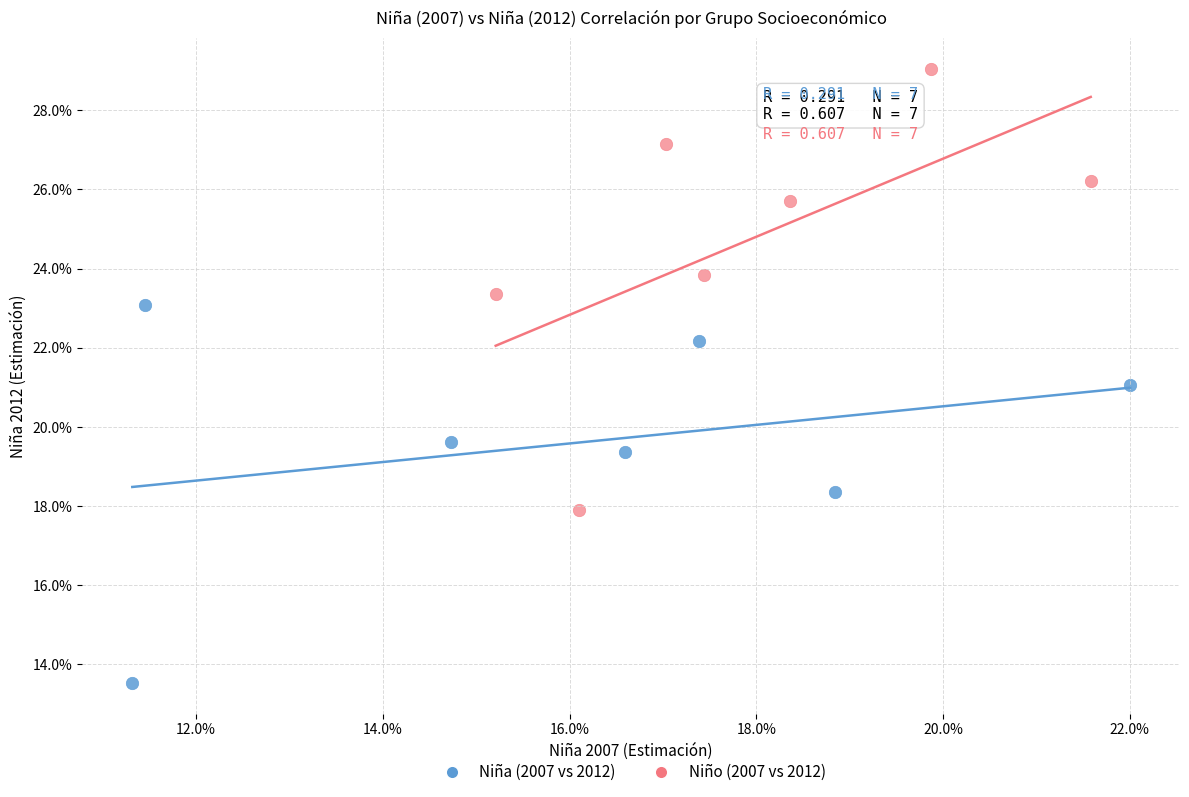

What are all the series names shown in the legend?

Niña (2007 vs 2012), Niño (2007 vs 2012)